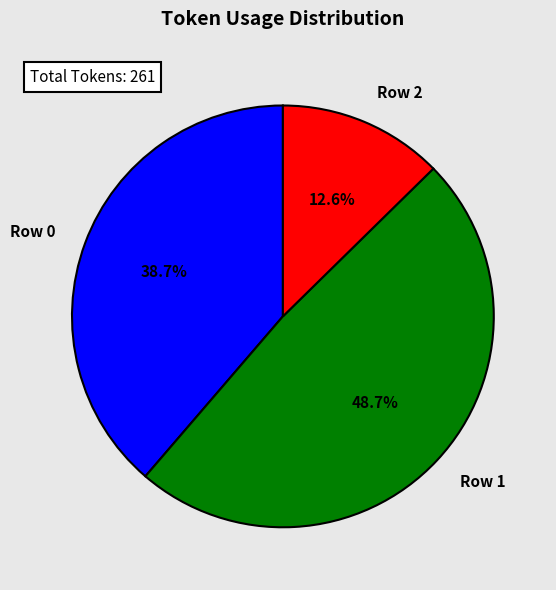

The Row 0 slice represents 39% of the pie. True or false?

True